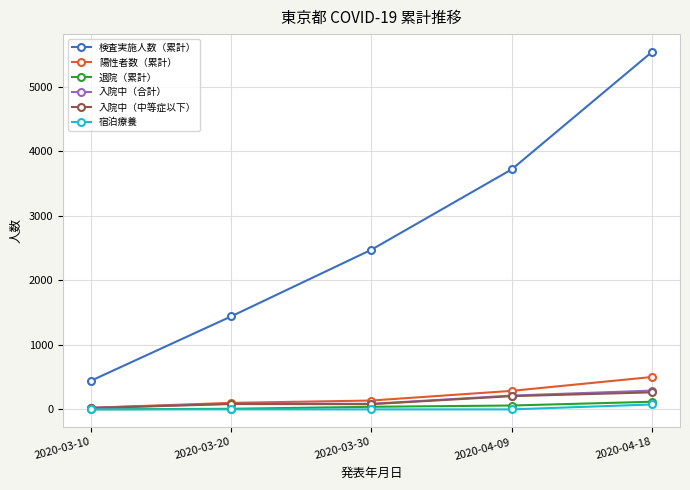

Is the value of 検査実施人数（累計） at 2020-04-09 greater than the value of 宿泊療養 at 2020-03-30?

Yes